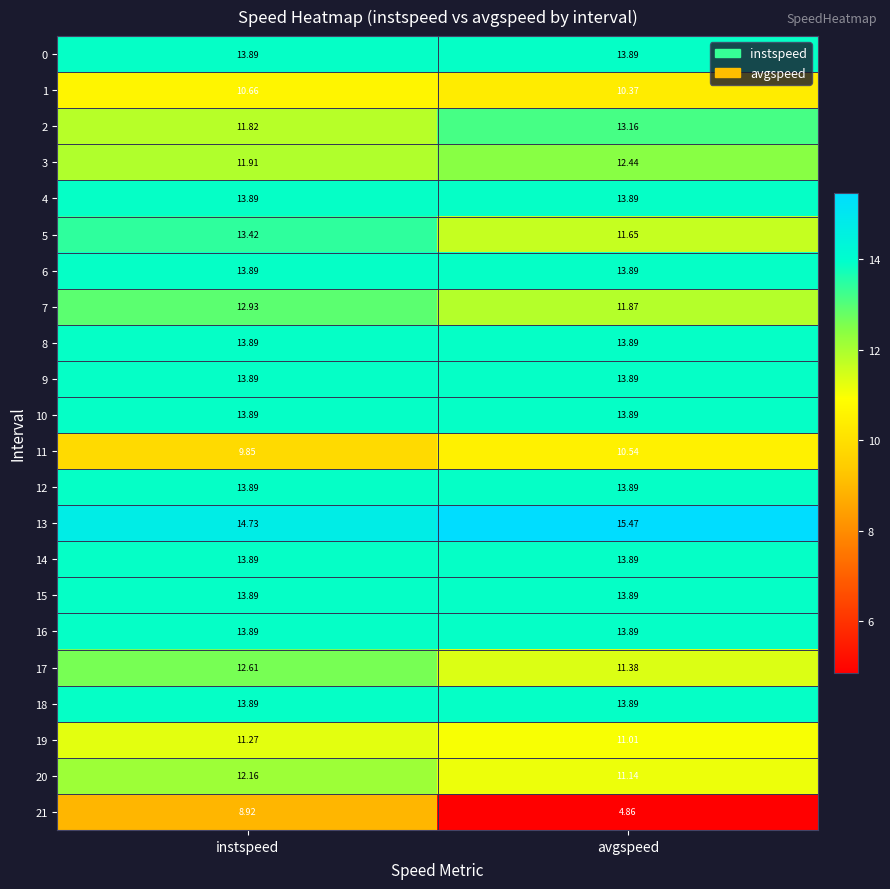

What is the maximum value shown in the chart?

15.5